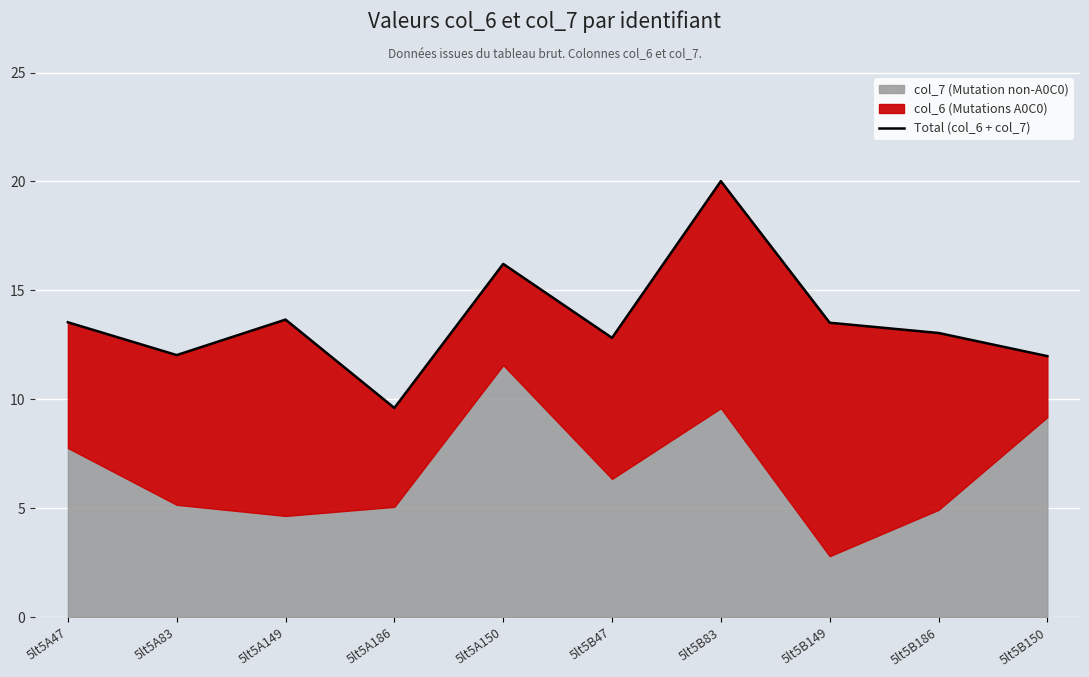

True or false: the data has more than 0 interior local peaks.

True